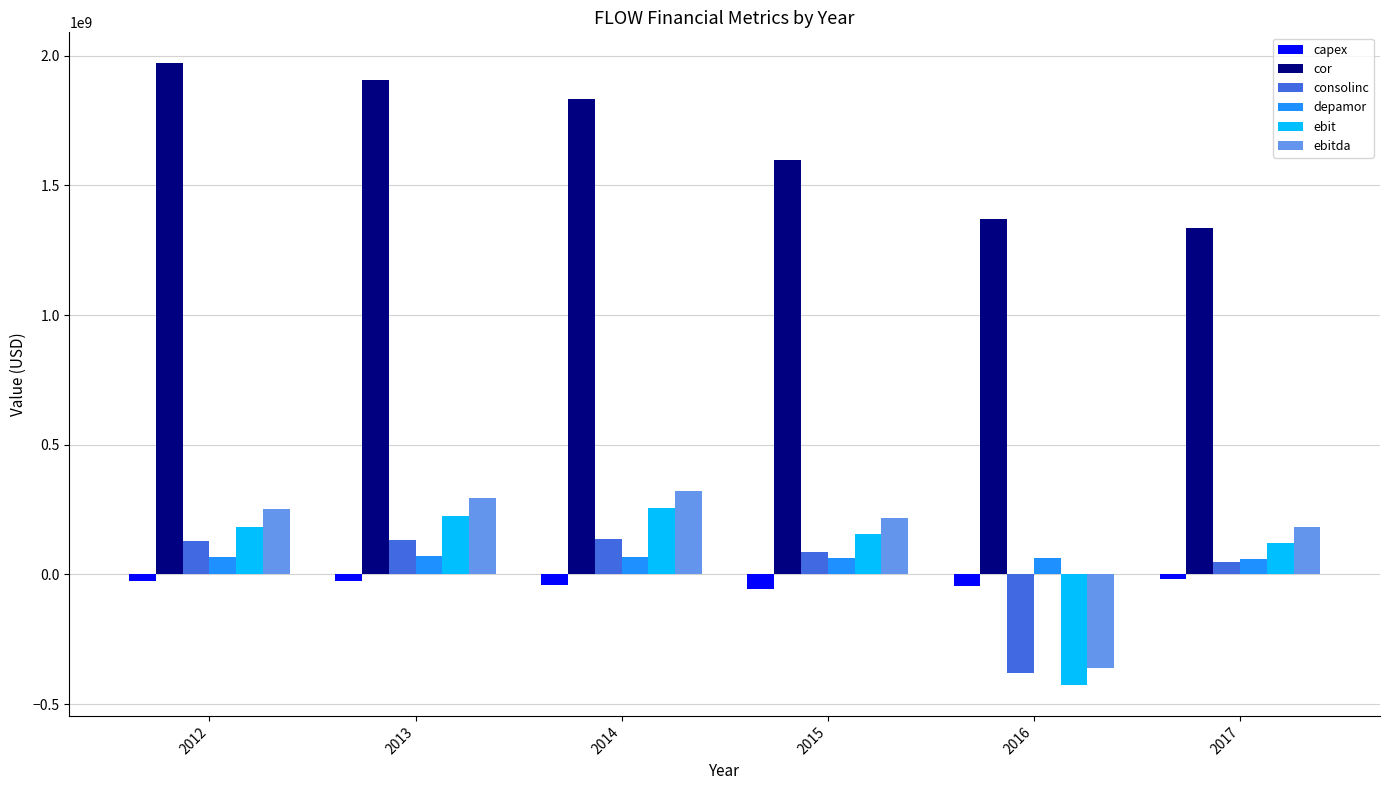

What is the minimum value for depamor?

61200000